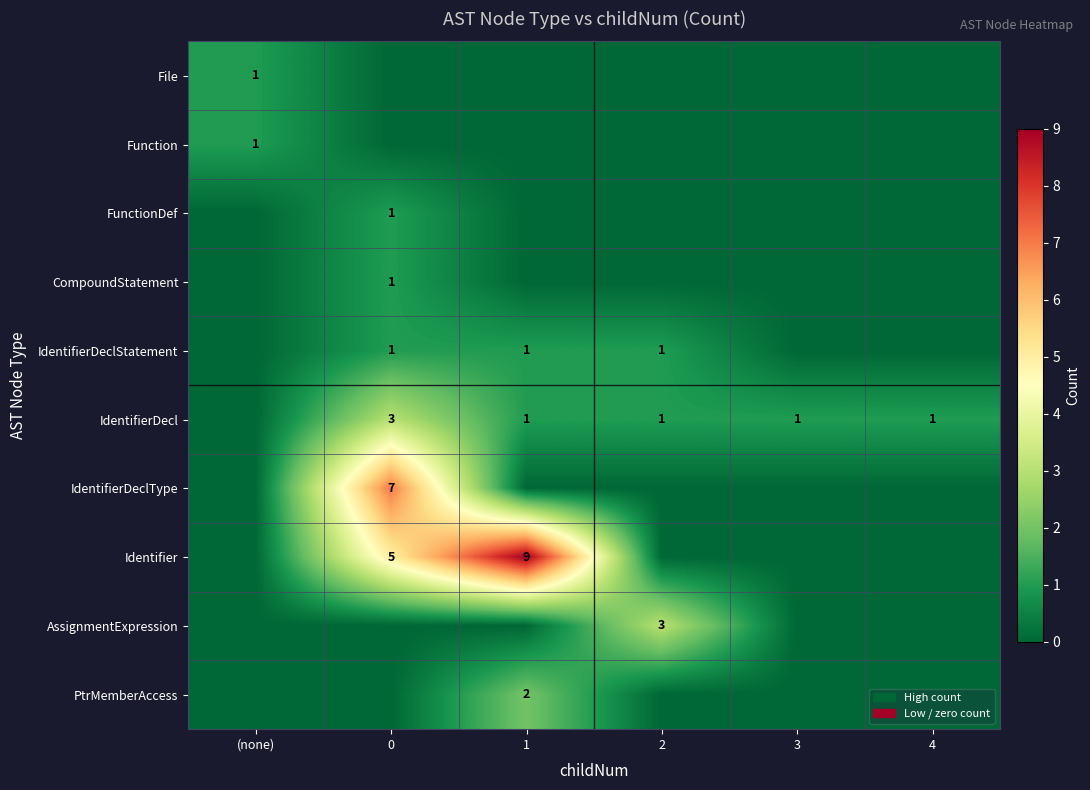

The value of IdentifierDeclStatement at (none) is 1. True or false?

False